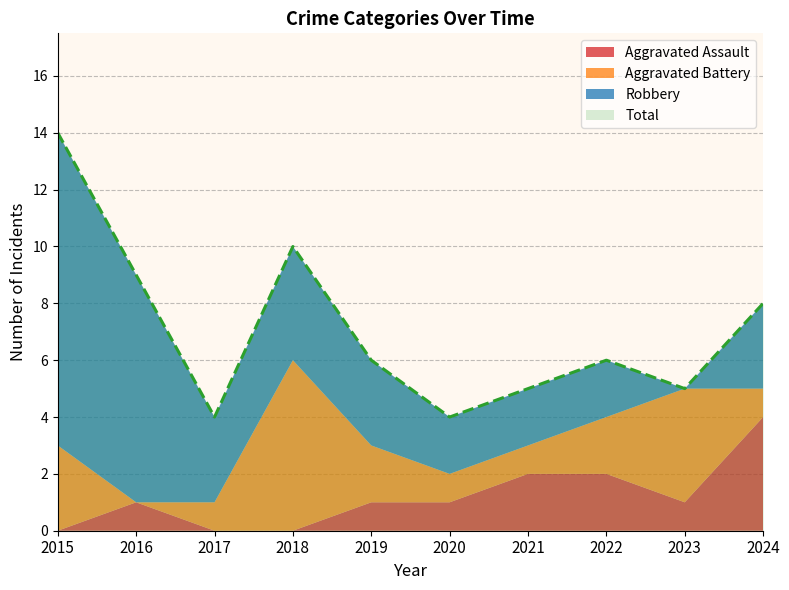

Reading left to right, list all the values displayed in this chart.

Aggravated Assault: 0	1	0	0	1	1	2	2	1	4
Aggravated Battery: 3	0	1	6	2	1	1	2	4	1
Robbery: 11	8	3	4	3	2	2	2	0	3
Total: 14	9	4	10	6	4	5	6	5	8